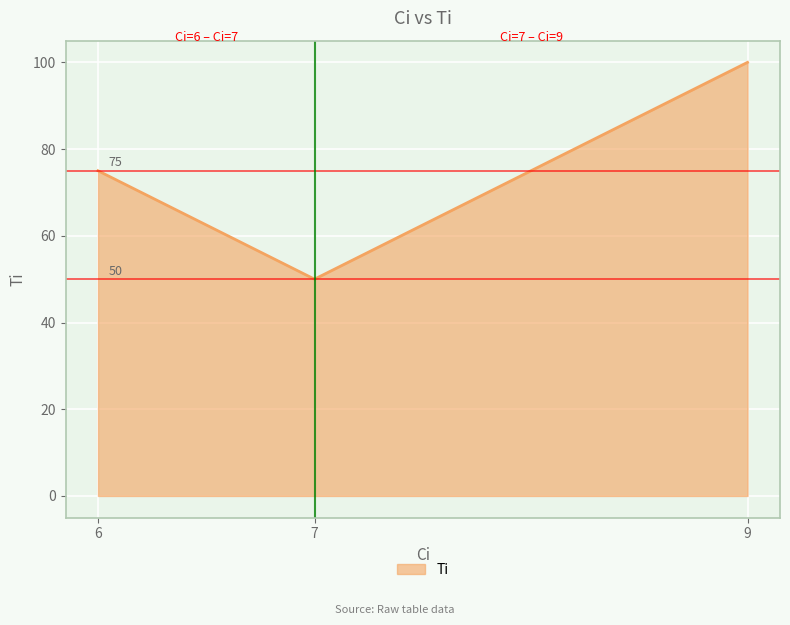

Does the chart have visible grid lines?

Yes